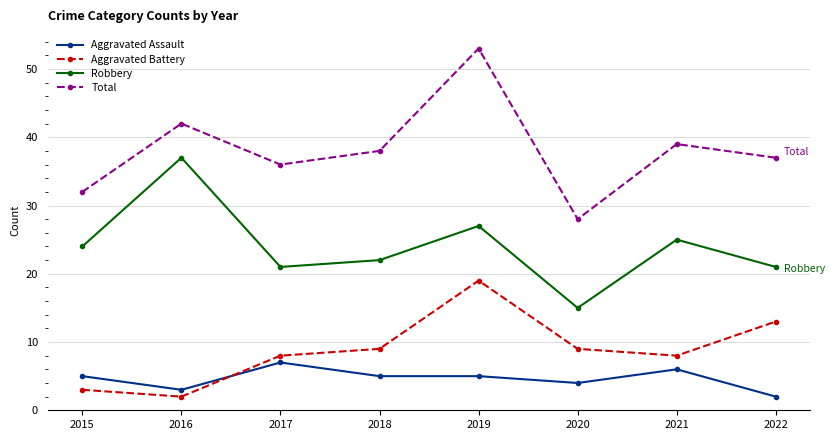

Where is the first local maximum for Aggravated Battery?

2019